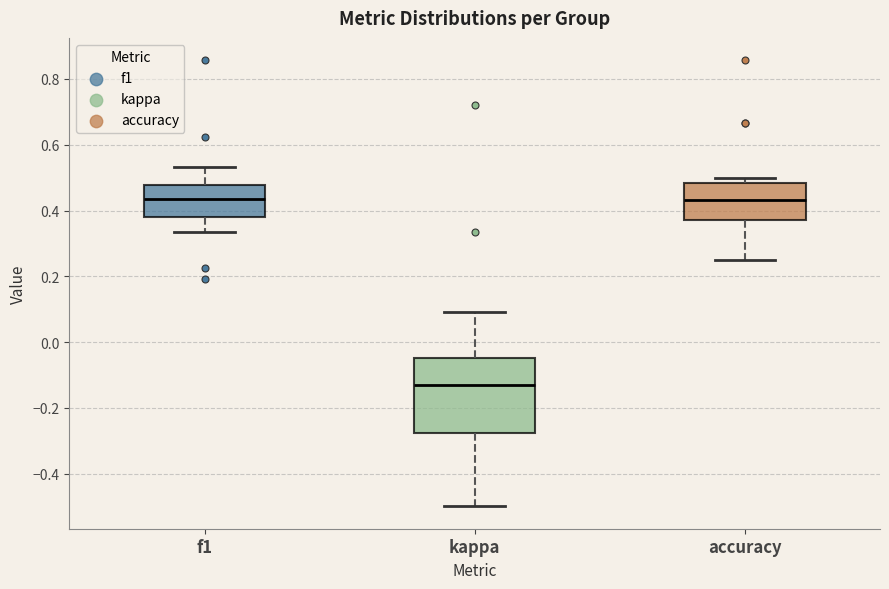

Reading left to right, transcribe this box plot: for each box, give where its median line is, the range the box spans, and where its two whiskers end, as read against the y-axis. The values are not printed on the chart, so give them approximately, as read against the axis.

f1: median 0.44, box 0.38 to 0.48, whiskers 0.34 to 0.54
kappa: median -0.14, box -0.28 to -0.04, whiskers -0.50 to 0.10
accuracy: median 0.44, box 0.38 to 0.48, whiskers 0.26 to 0.50